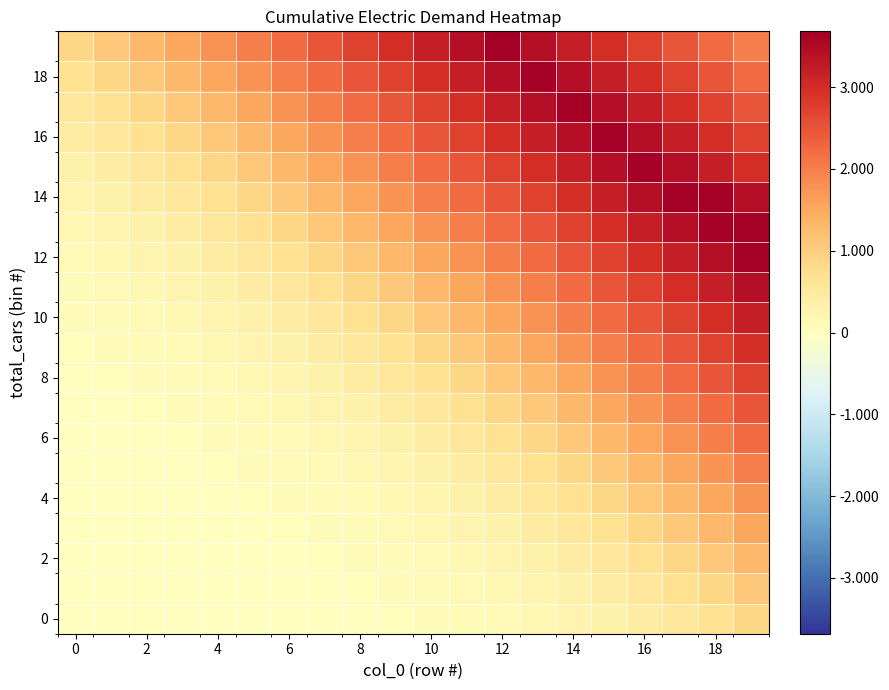

Count the number of data series in this chart.

20